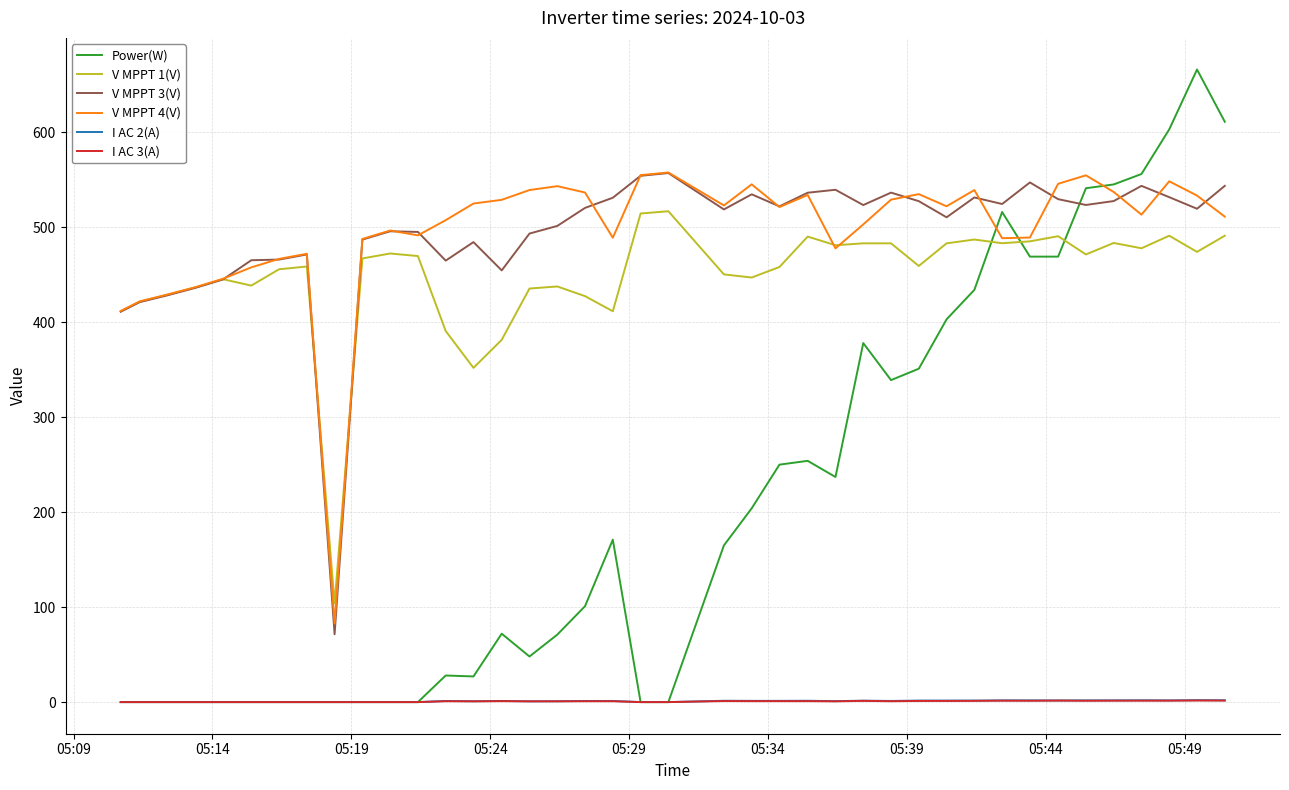

True or false: V MPPT 1(V) and I AC 2(A) intersect in this chart.

False